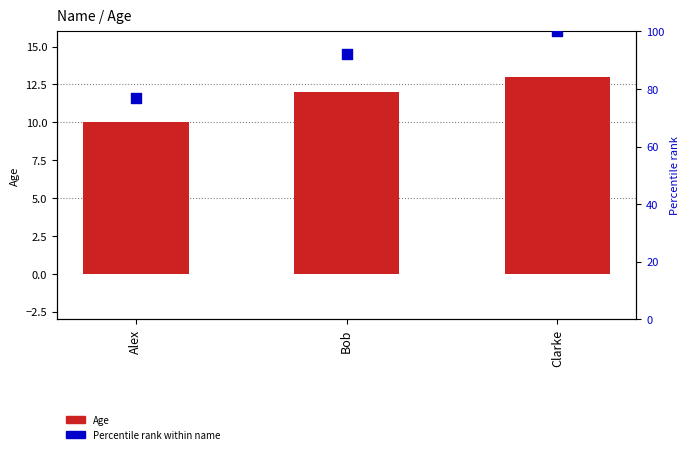

At which category is the sum across all series the highest?

Clarke